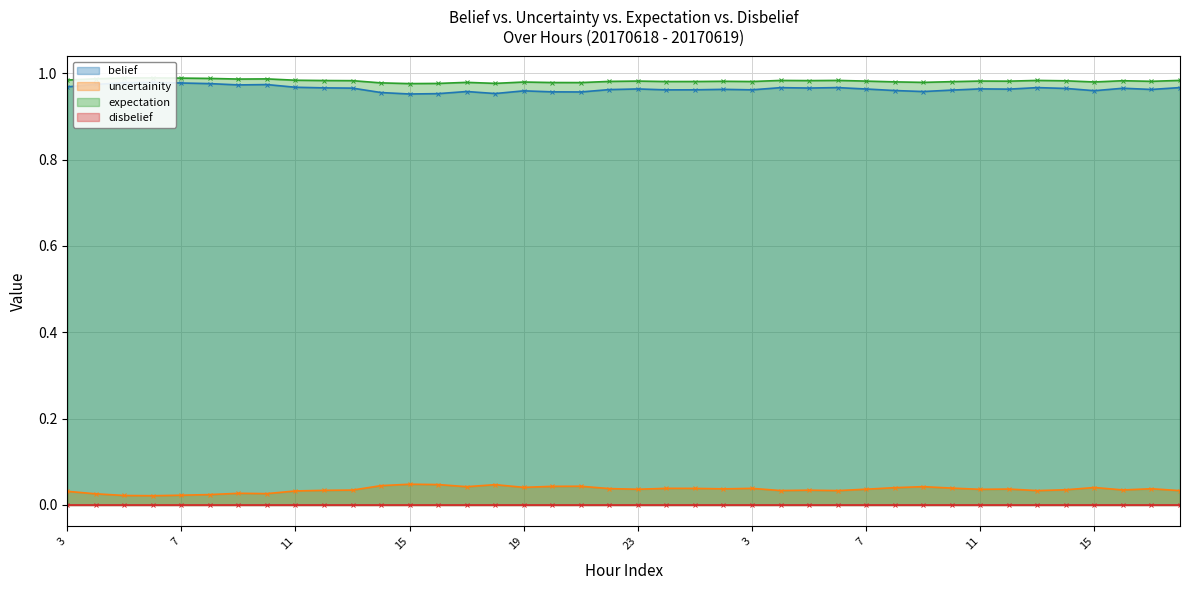

Where is the first local maximum for uncertainity?

9